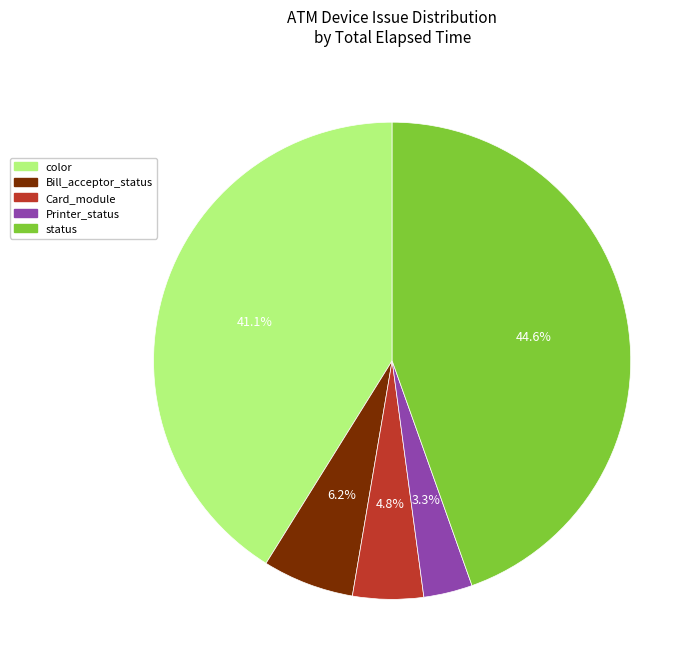

Is there a majority slice in this chart?

No